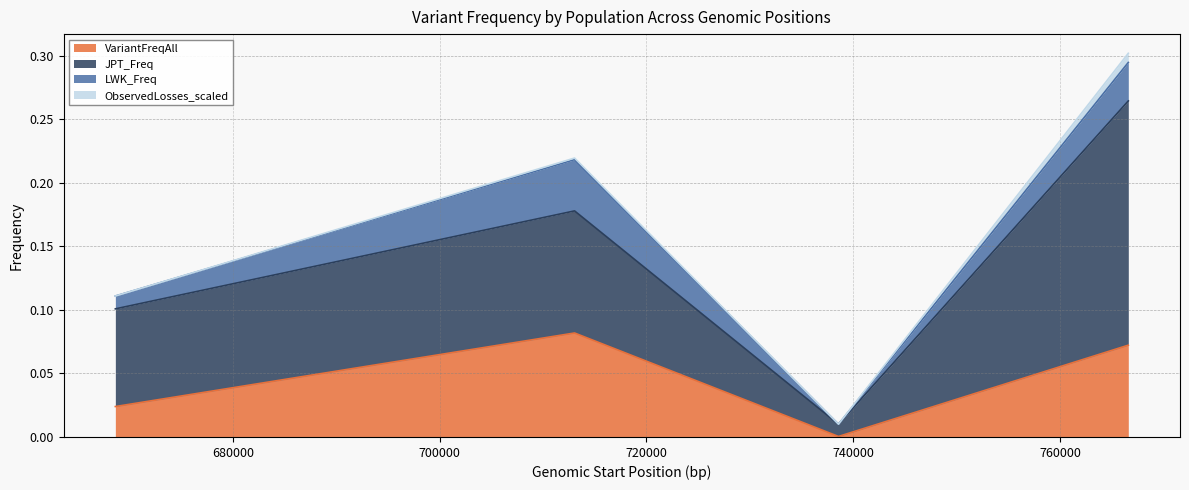

The value of JPT_Freq at esv3584979 is 0.0. True or false?

True